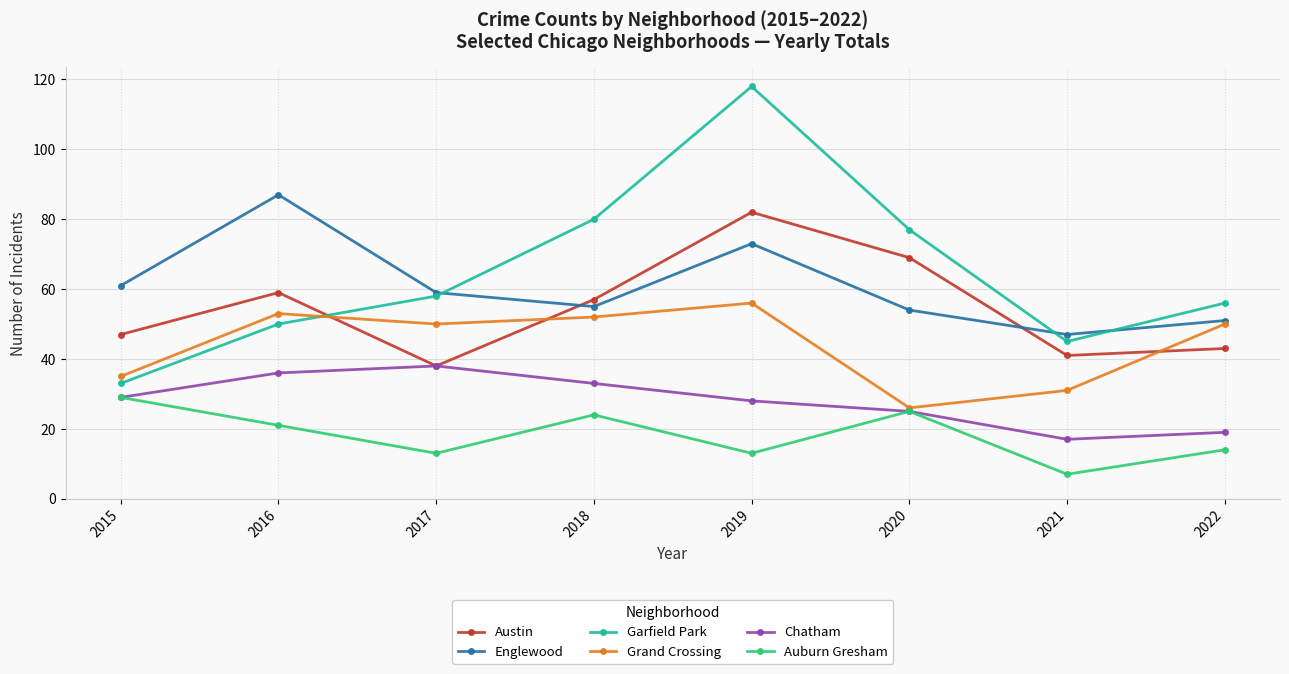

Rank the series by their maximum value, from highest to lowest.

Garfield Park, Englewood, Austin, Grand Crossing, Chatham, Auburn Gresham